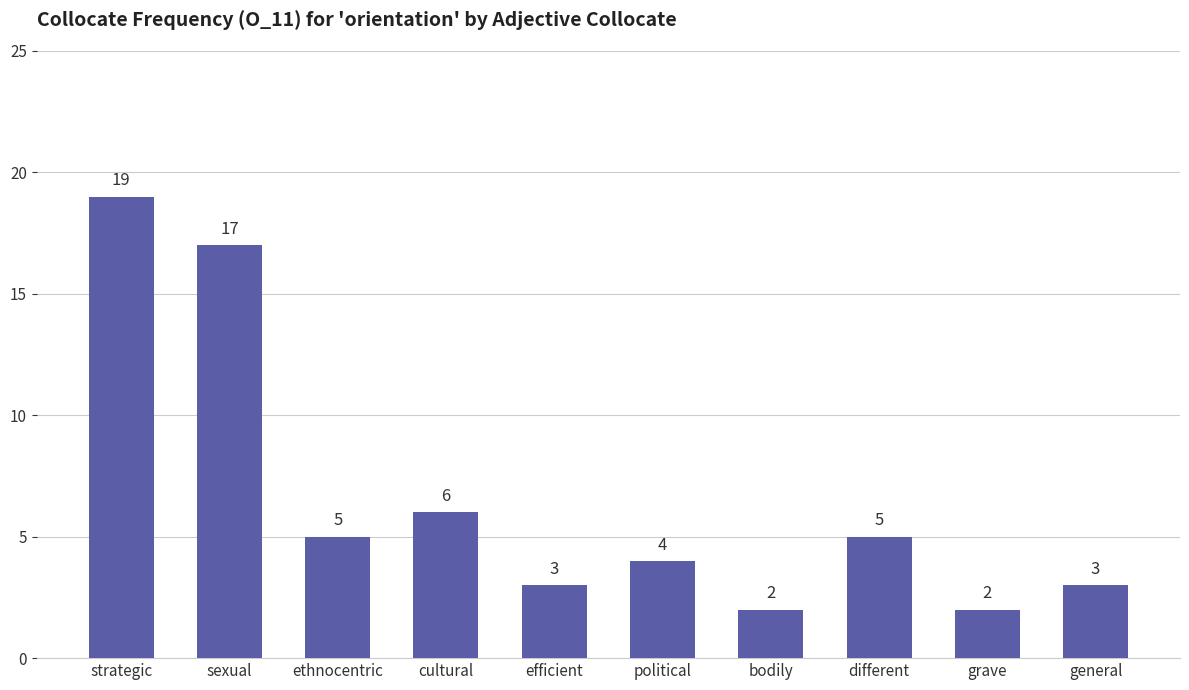

Between sexual and cultural, which is larger?

sexual